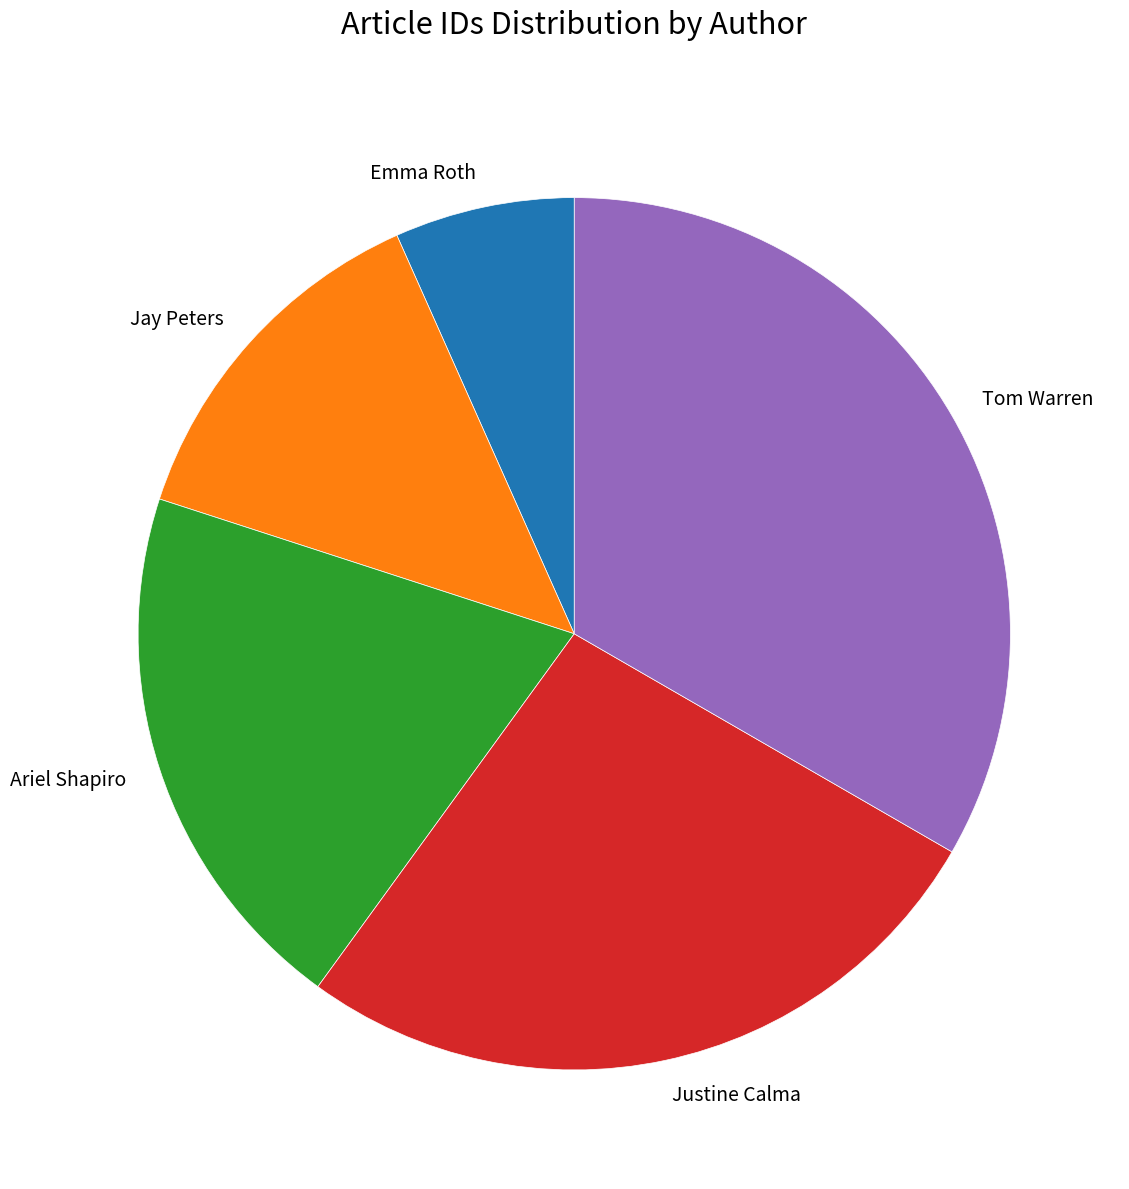

Which has a higher value, Emma Roth or Jay Peters?

Jay Peters